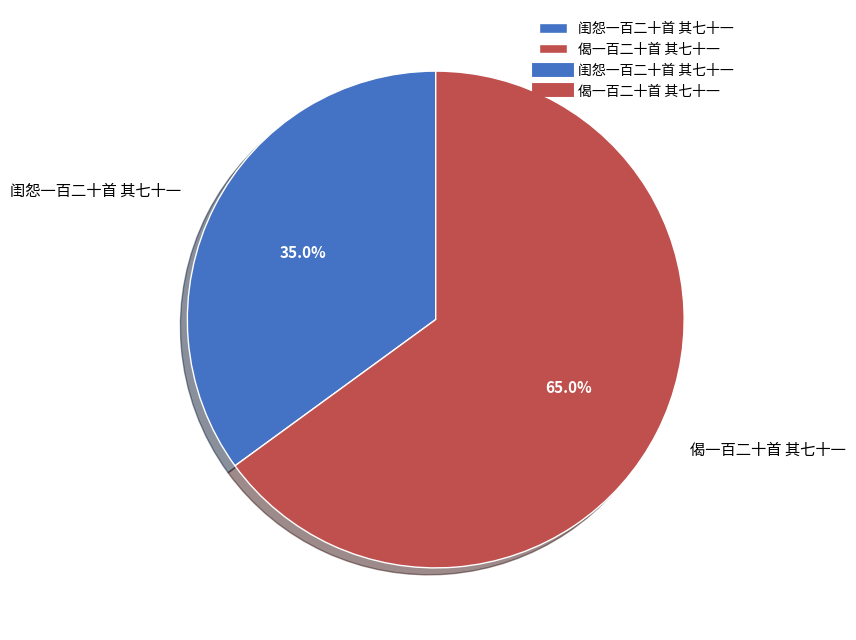

Rank the categories by value from lowest to highest.

闺怨一百二十首 其七十一, 偈一百二十首 其七十一